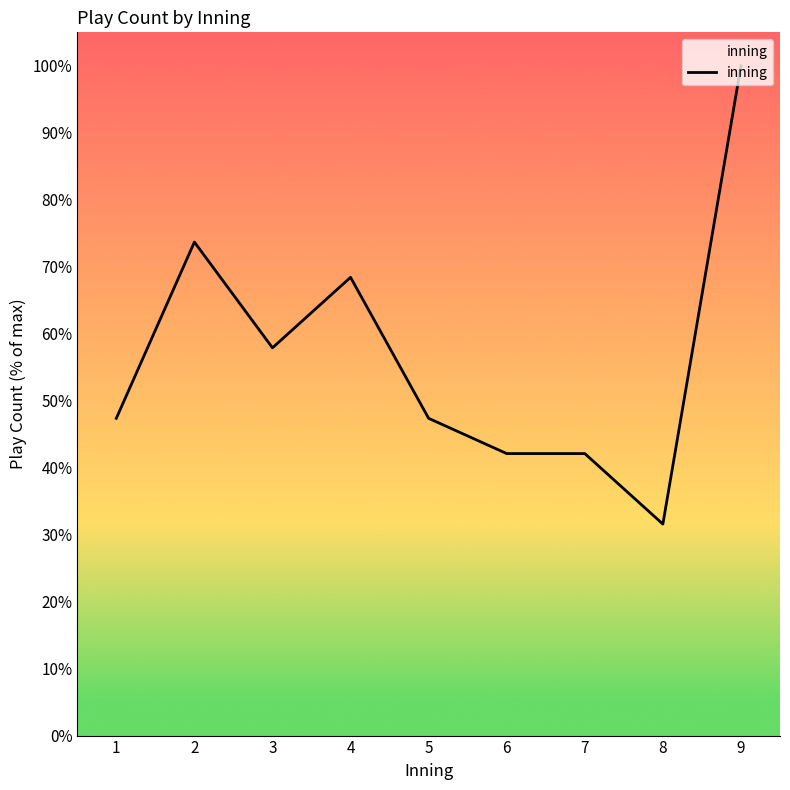

Reading left to right, list all the values displayed in this chart.

1=47.4	2=73.7	3=57.9	4=68.4	5=47.4	6=42.1	7=42.1	8=31.6	9=100.0